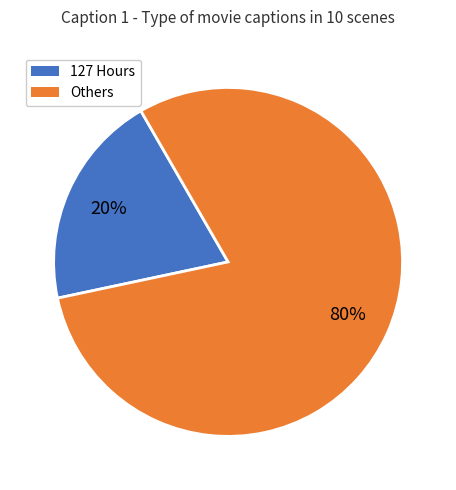

To the nearest percent, what is the average slice percentage?

50%